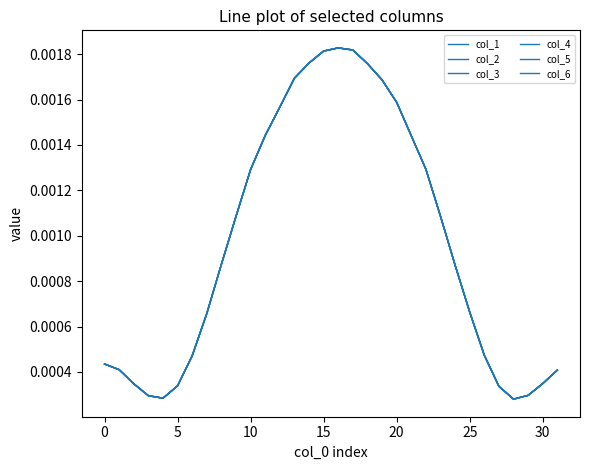

At which category does col_4 reach its first local peak?

16